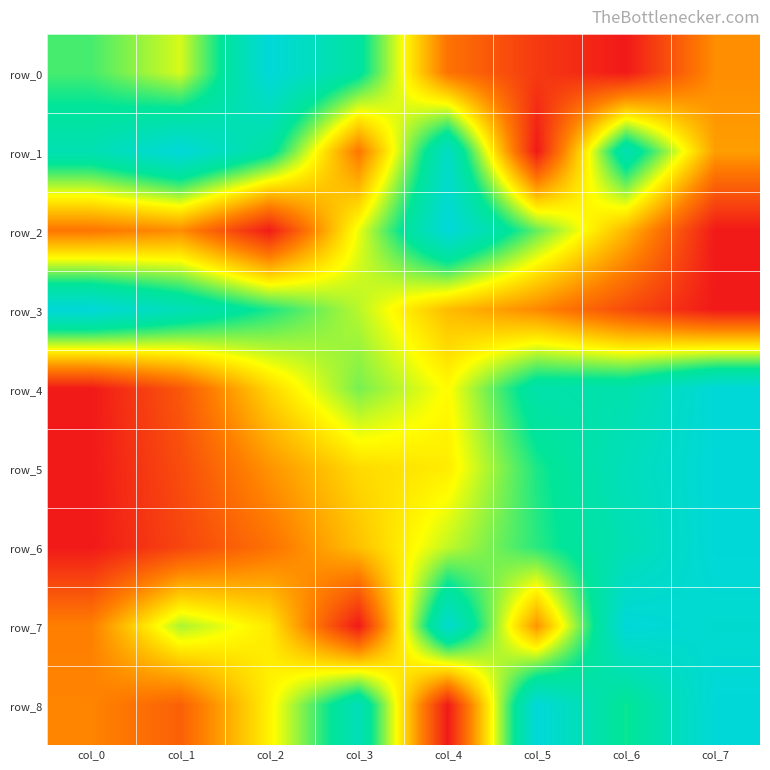

How many positive values does the row_6 series have?

7